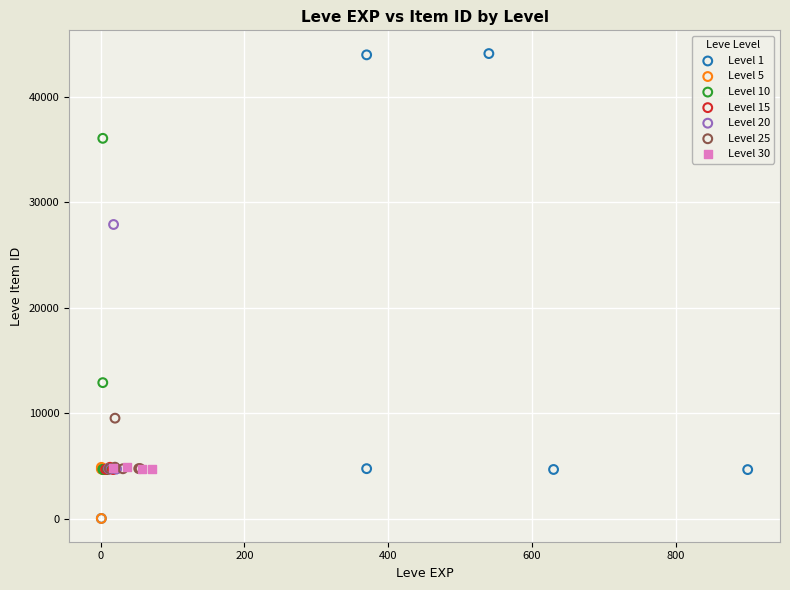

Which series reaches the maximum Y coordinate?

Level 1